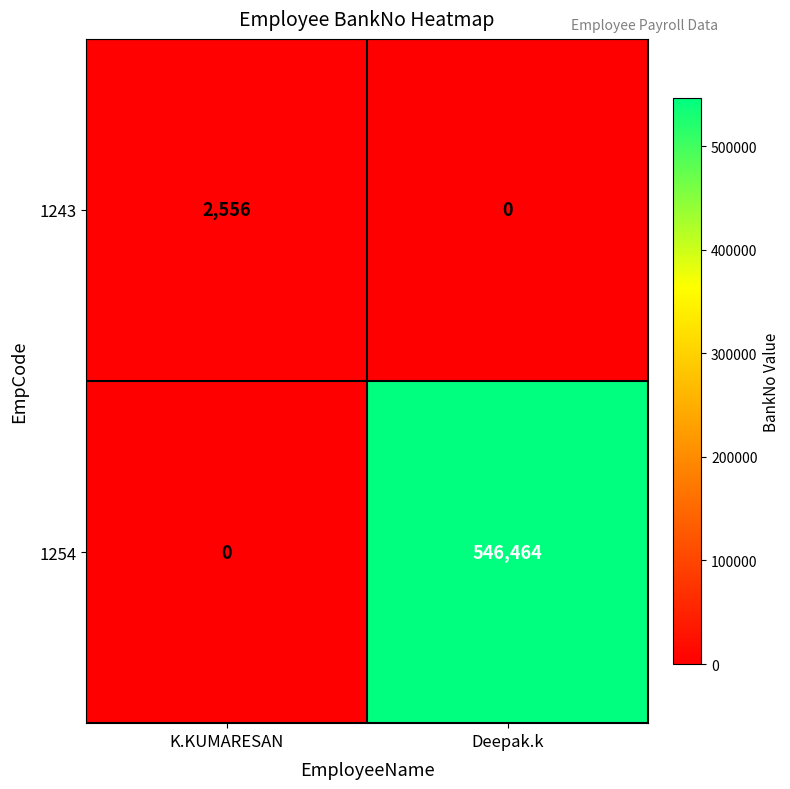

What is the sum of the 1243 values at Deepak.k and K.KUMARESAN?

2556